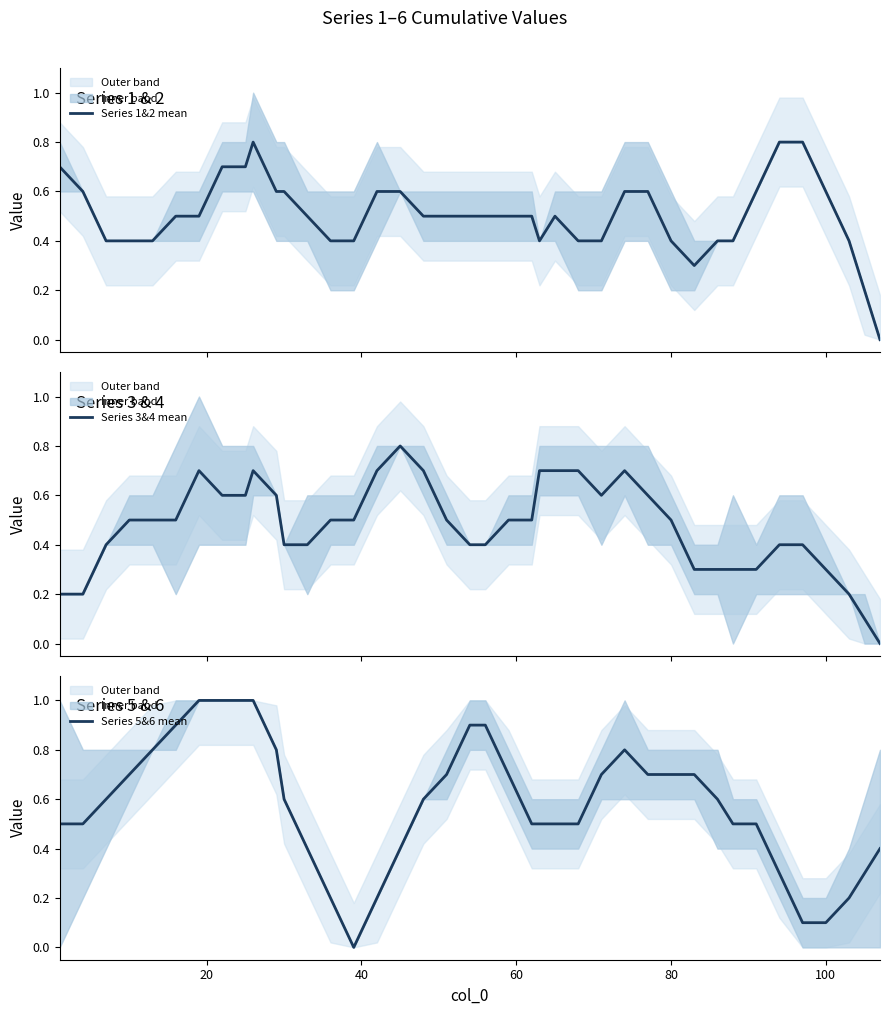

What are all the series names shown in the legend?

Series 1&2 mean, Series 3&4 mean, Series 5&6 mean